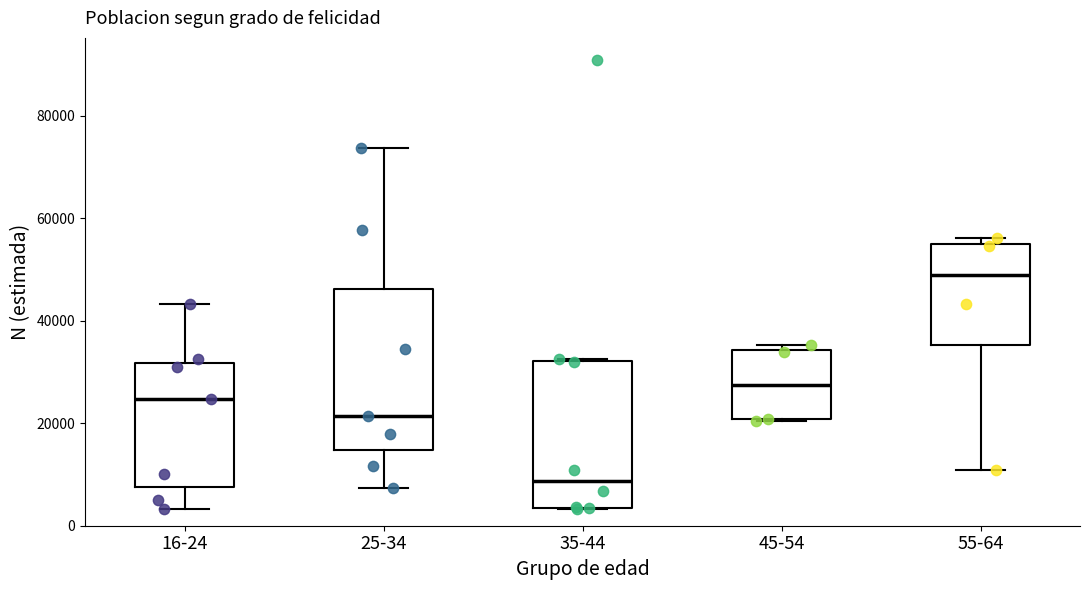

Which box has the highest median line?

55-64